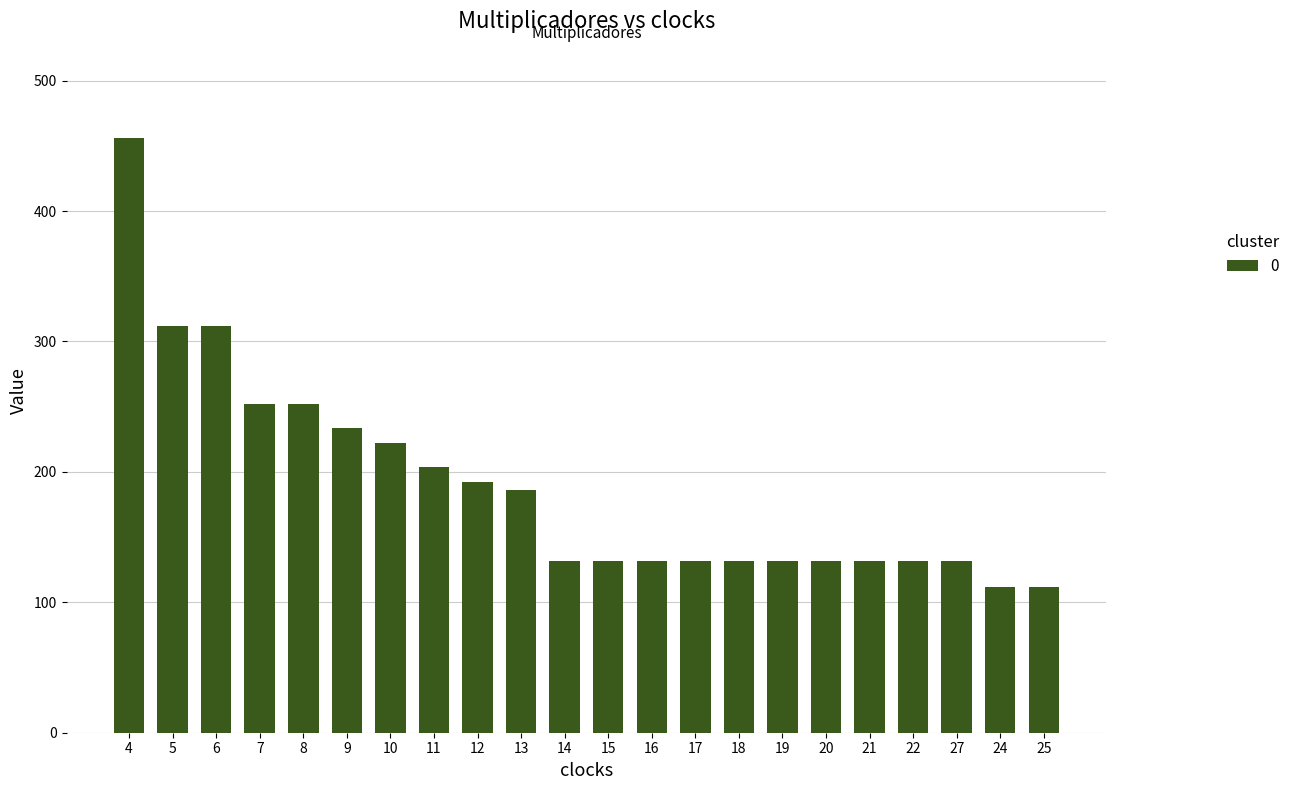

At which label does the data first exceed 132?

4